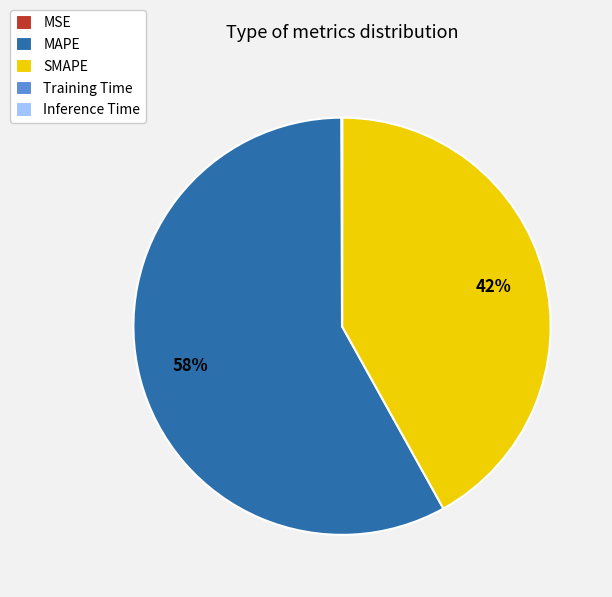

Is it true that MAPE is 58% of the pie?

True